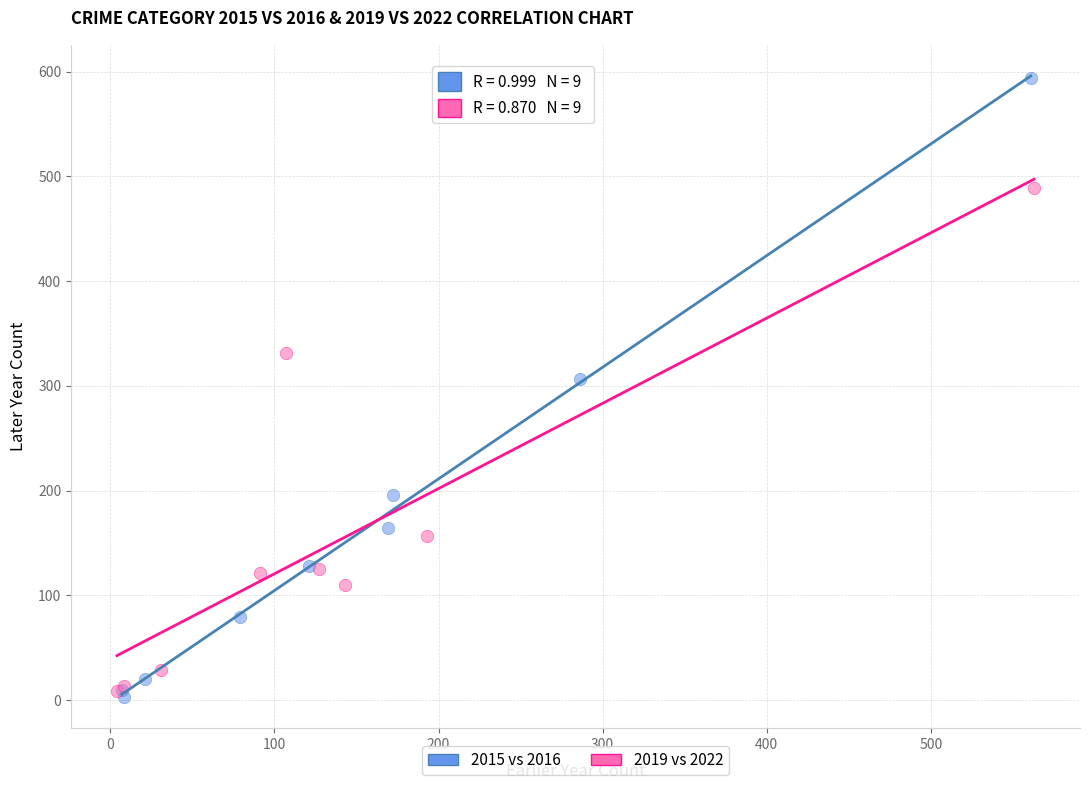

Which series has the widest spread of Y values?

2015 vs 2016